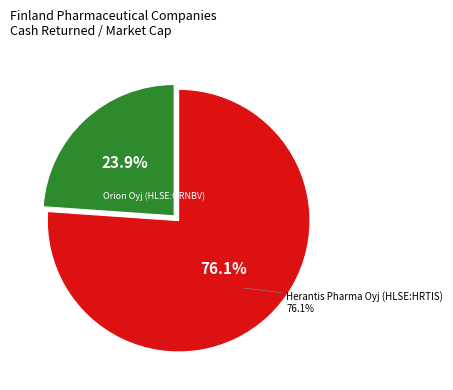

How many slices are in this pie chart?

2